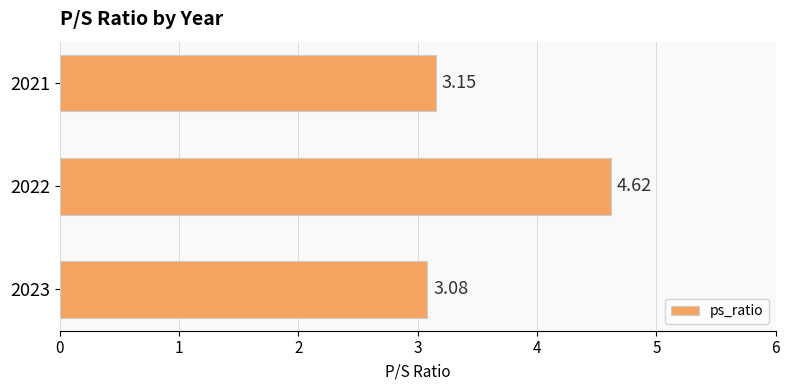

What is the difference between the second highest and minimum values?

0.1